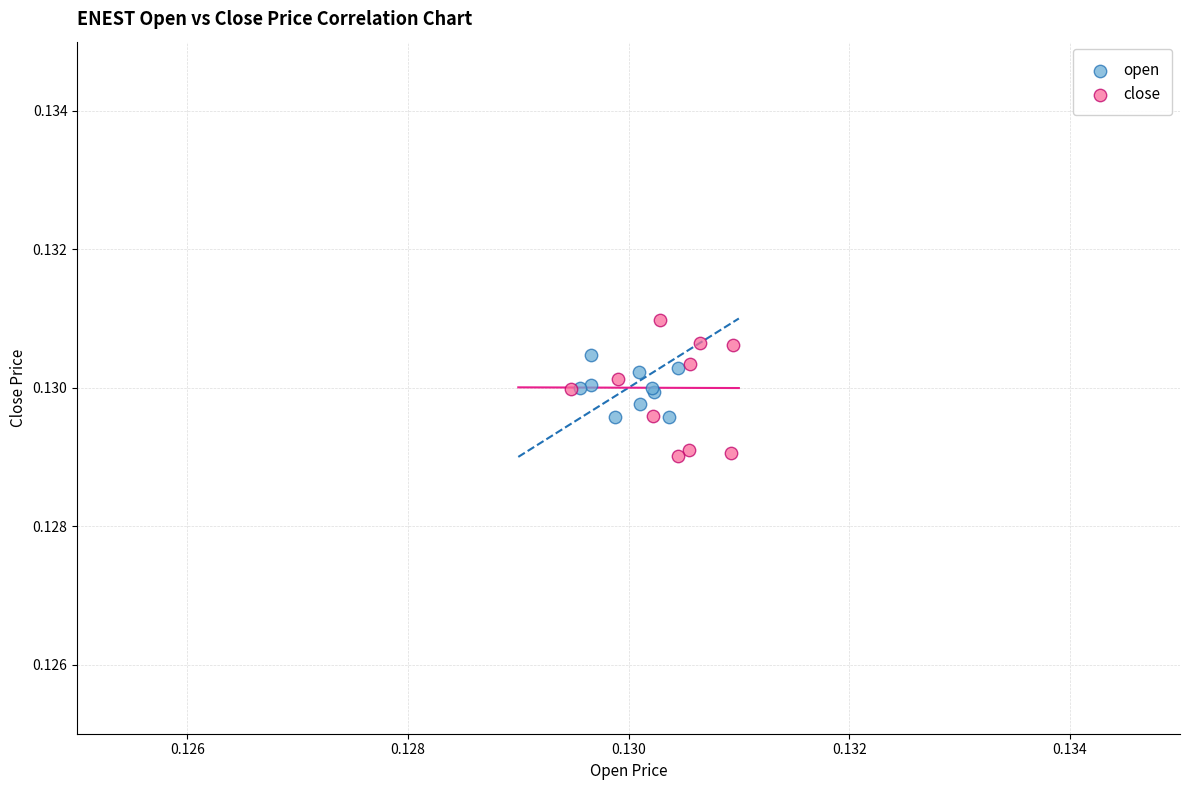

Which series has the largest Y range (max minus min)?

close